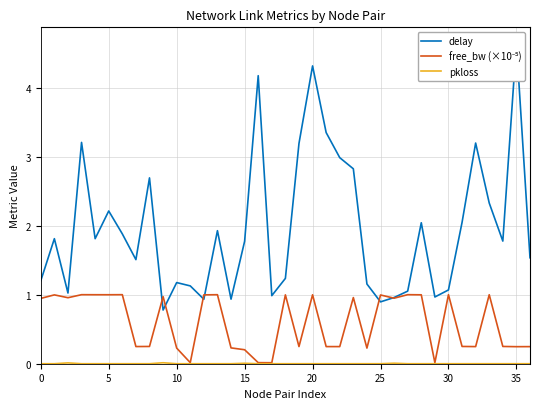

What is the average value of the delay series?

2.0